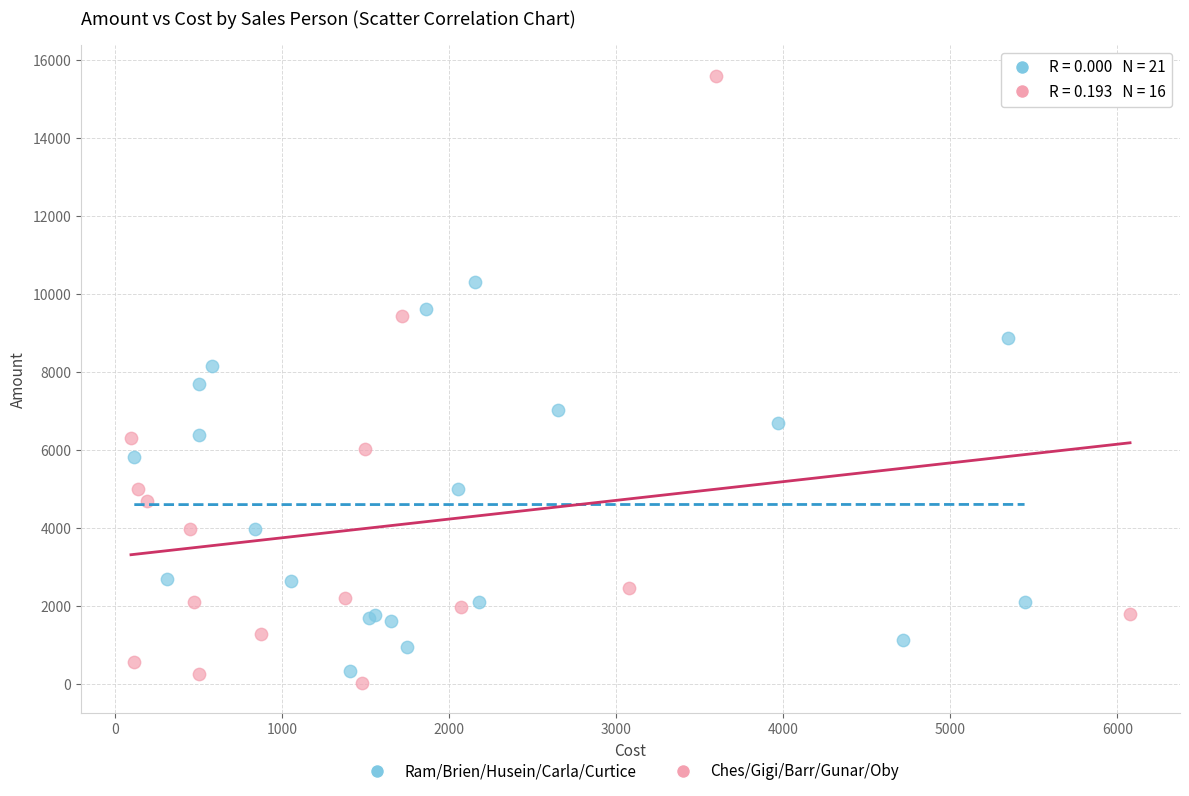

Which series reaches the maximum Y coordinate?

Ches/Gigi/Barr/Gunar/Oby